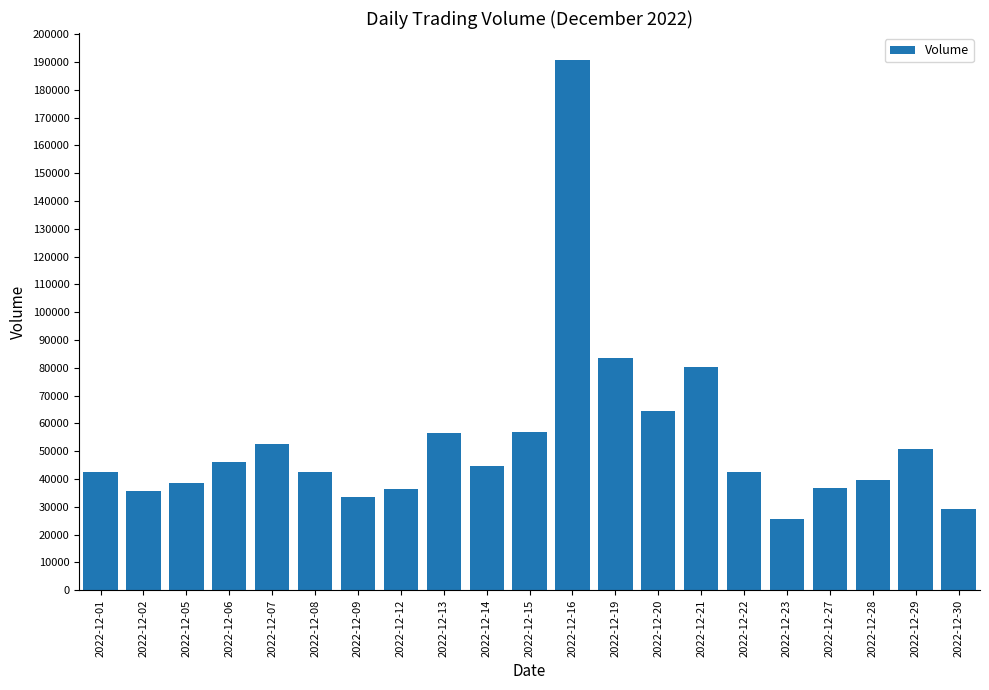

Does the chart contain any negative values?

No